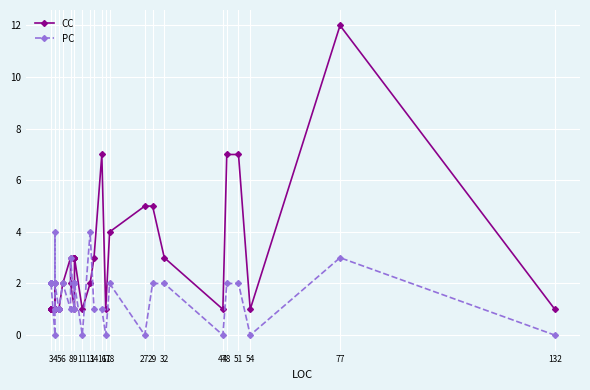

What is the spread (max minus min) of values at 3?

1